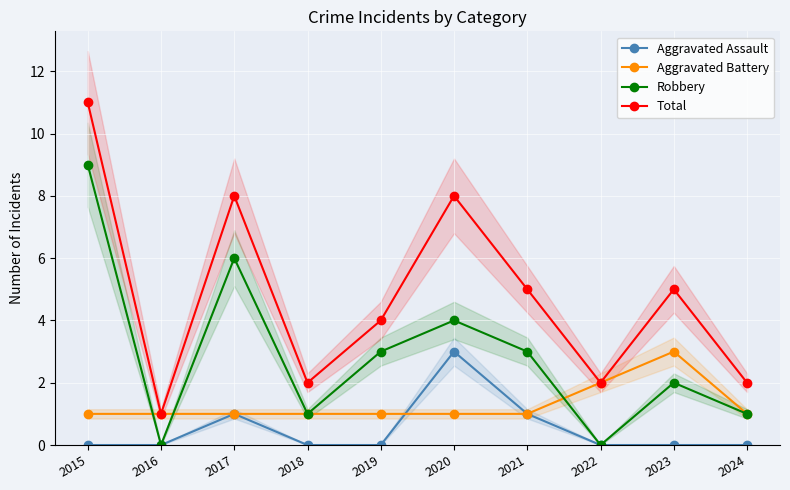

How many values in the Aggravated Assault series exceed 0?

3